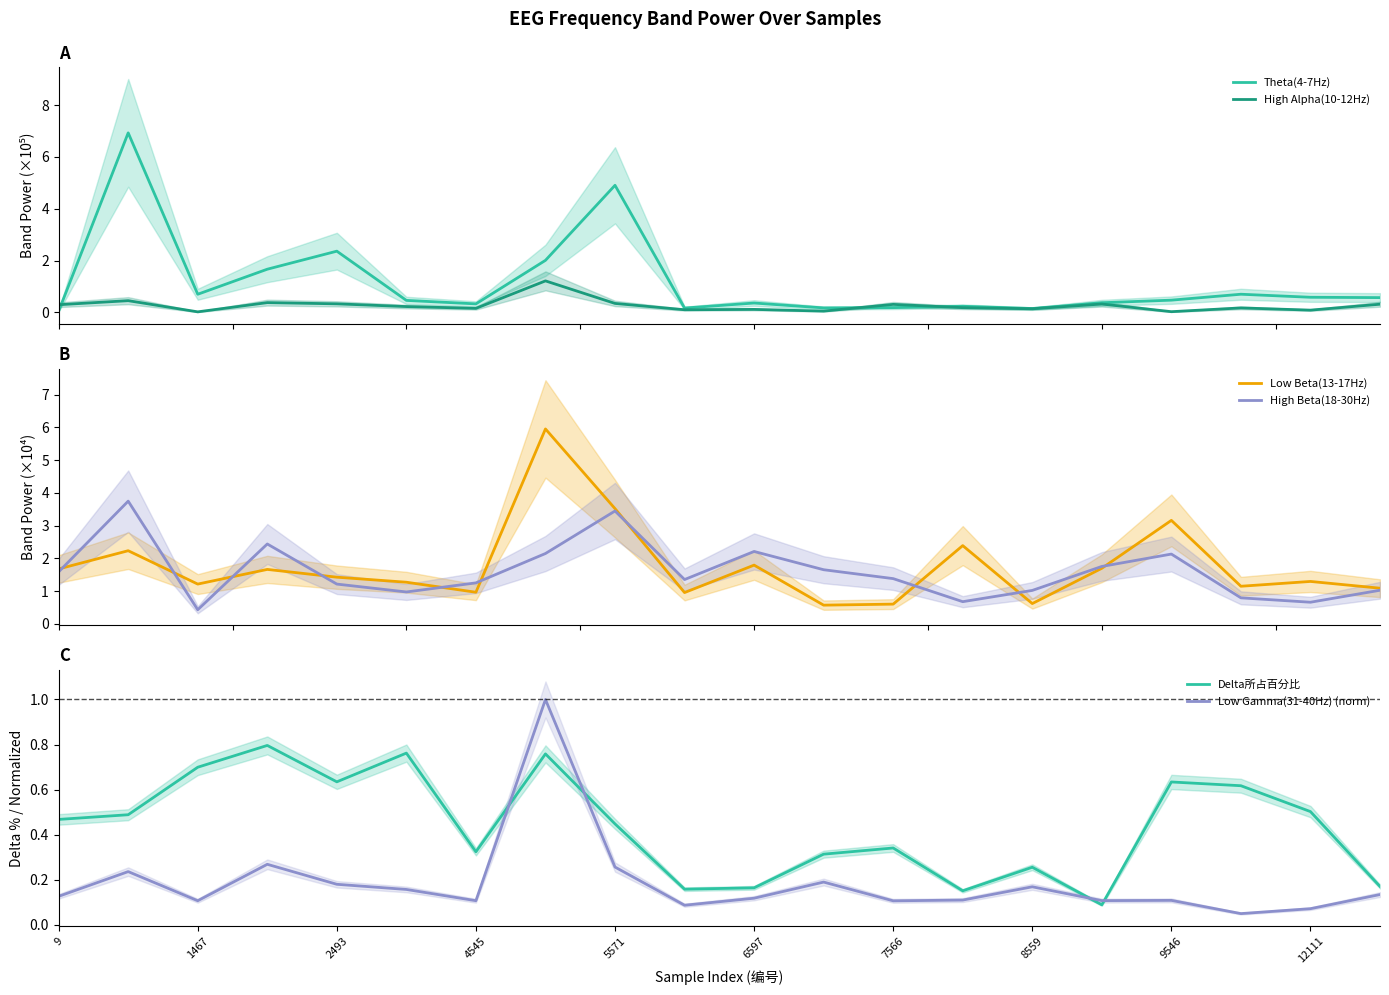

What is the difference between the maximum and minimum values in the High Beta(18-30Hz) series?

3.3